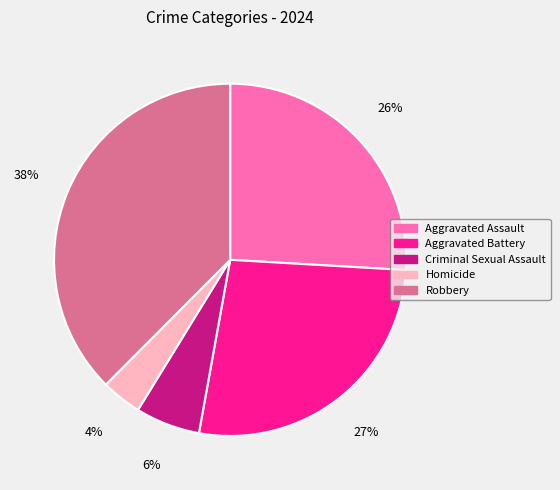

Is there any slice that represents more than half of the pie?

No